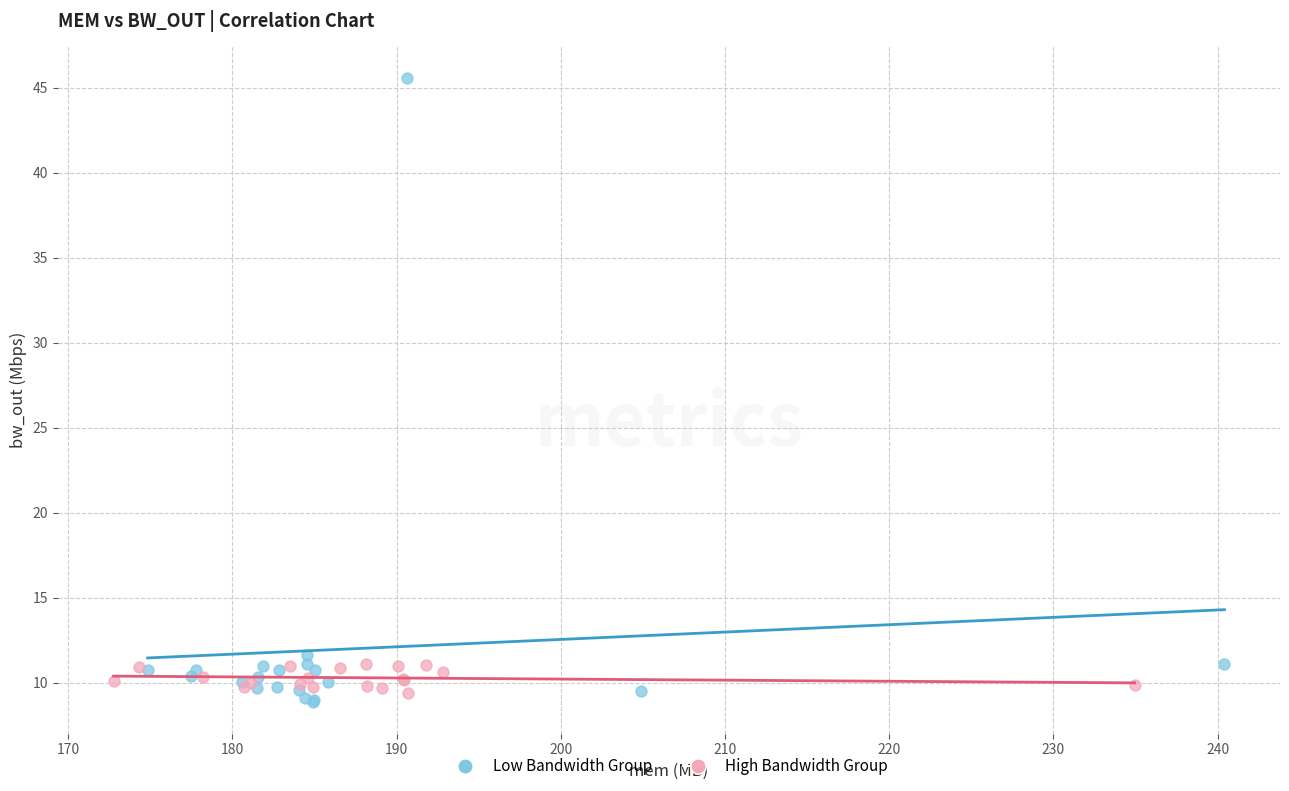

What are all the series names shown in the legend?

Low Bandwidth Group, High Bandwidth Group